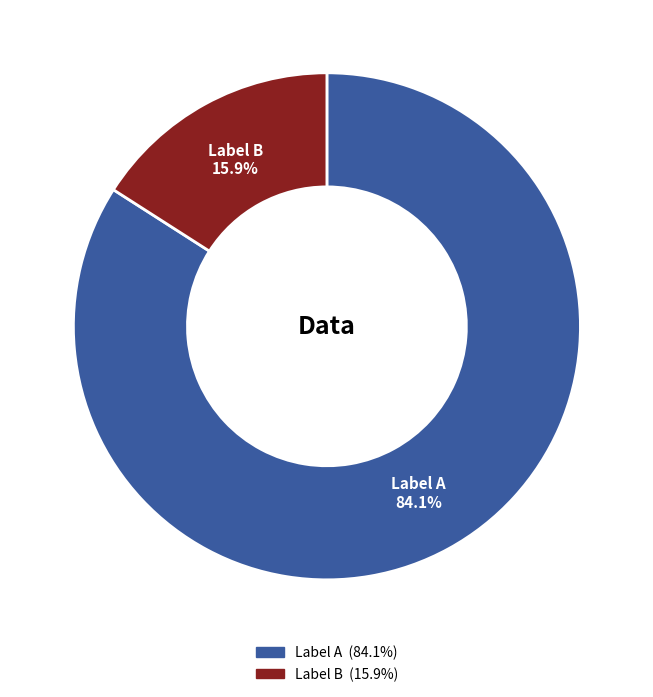

Is there a majority slice in this chart?

Yes